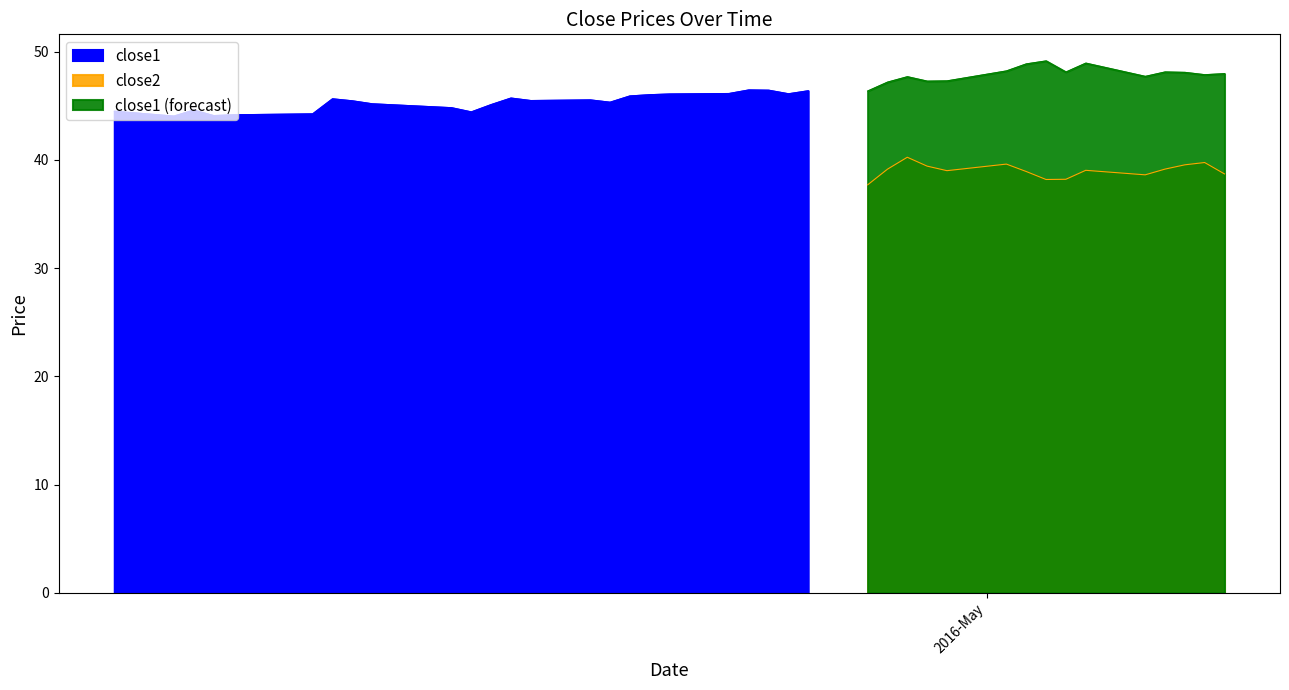

List the series in order of their overall mean, lowest first.

close2, close1